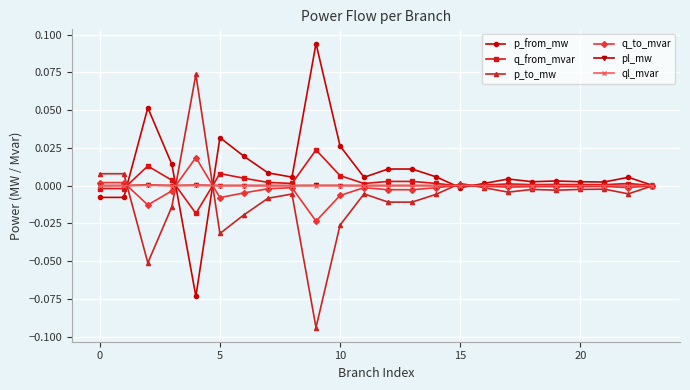

True or false: p_from_mw has more than 2 interior local peaks.

True